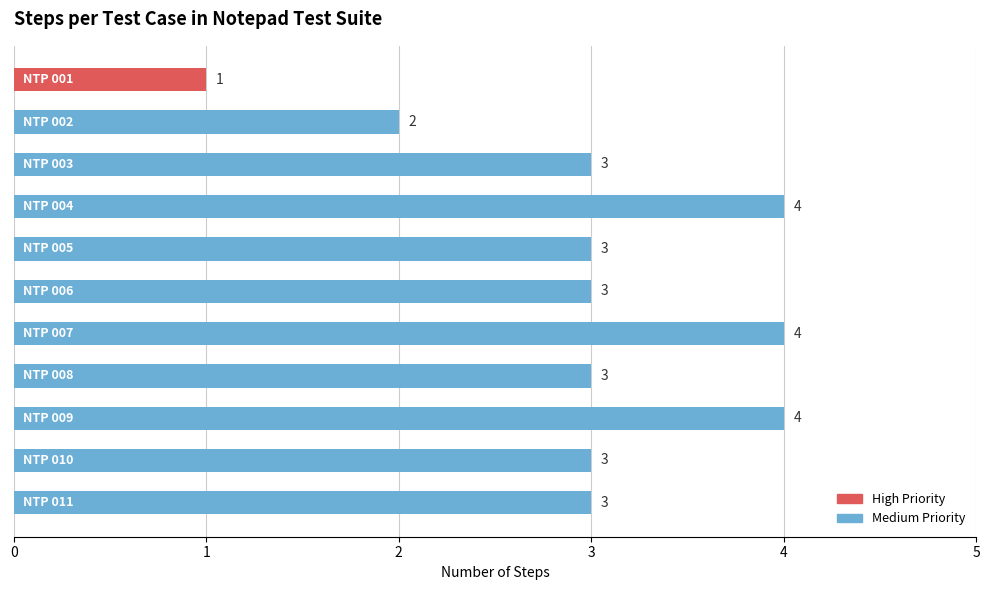

What is the average value?

3